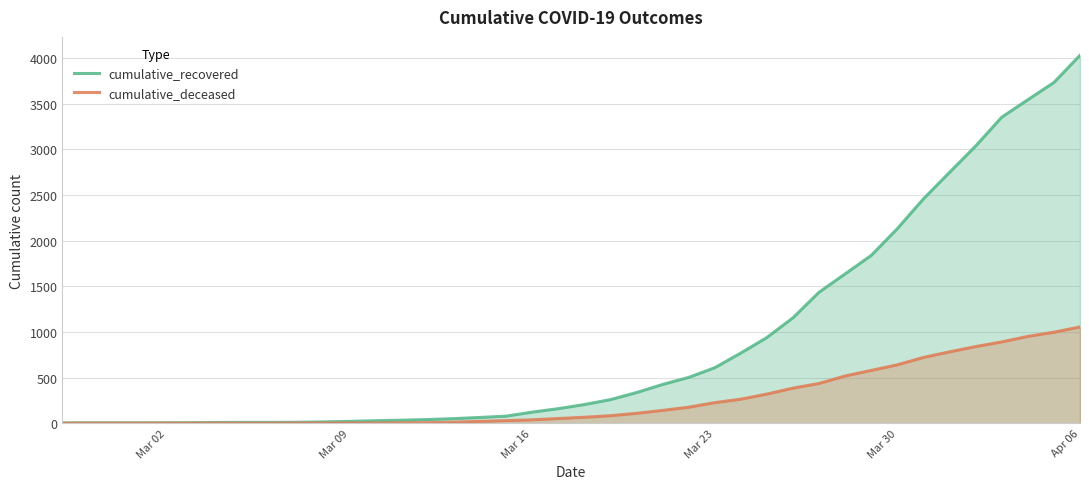

List the series in order of their peak value, highest first.

cumulative_recovered, cumulative_deceased